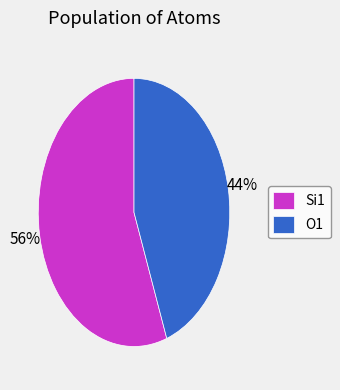

Which category has the smallest portion of the pie?

O1